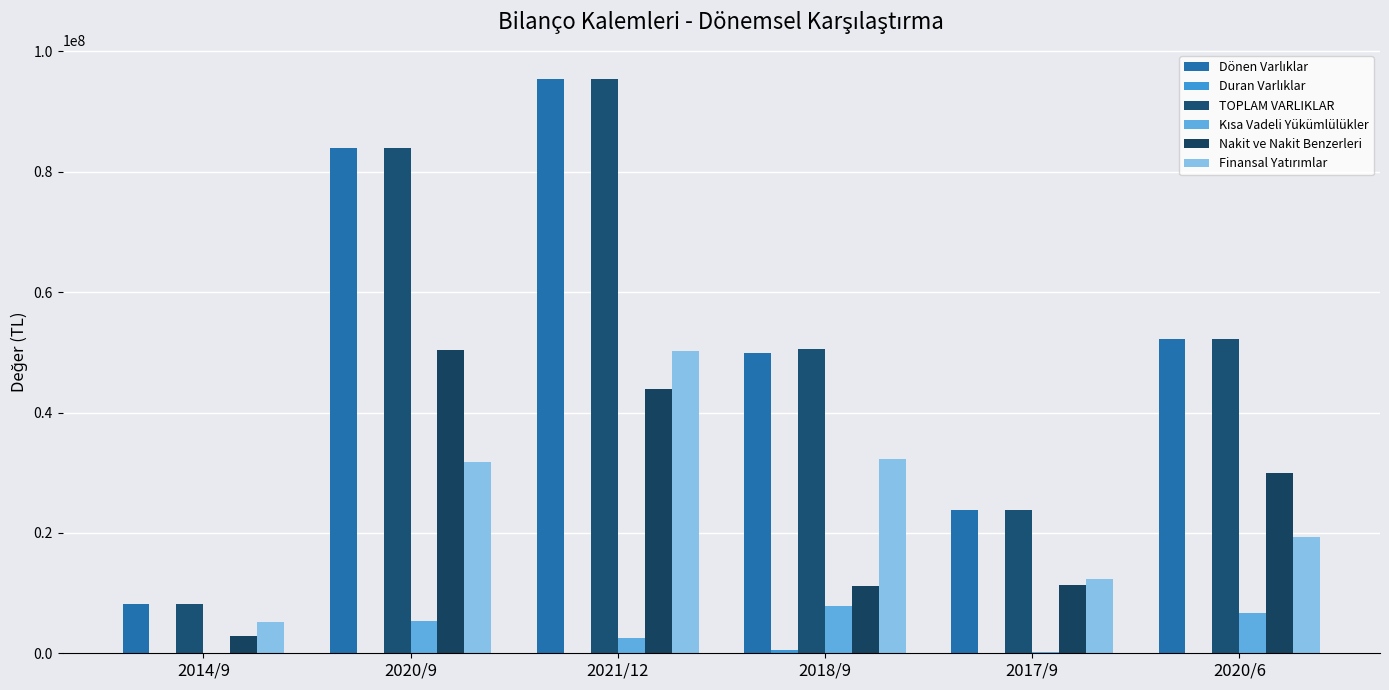

What is the average value of the Finansal Yatırımlar series?

25151162